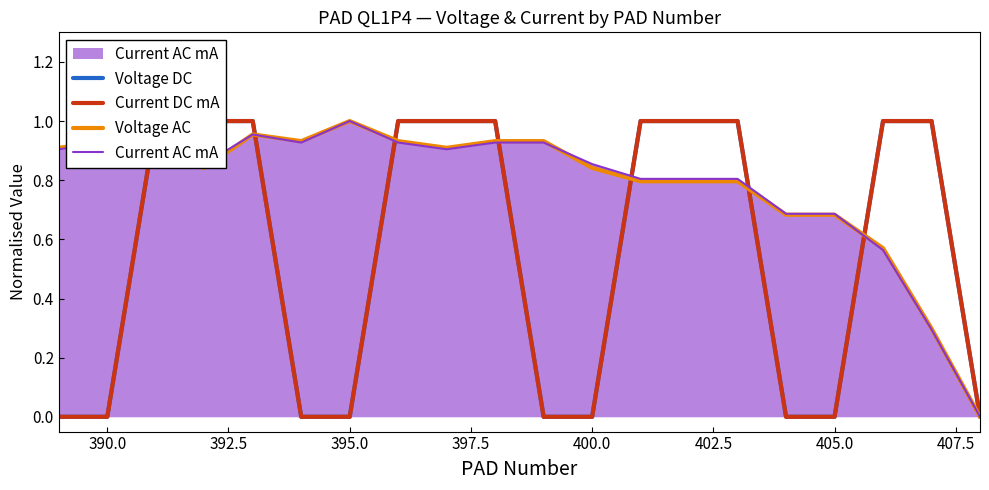

What is the difference between the maximum and minimum values in the Current AC mA series?

1.0